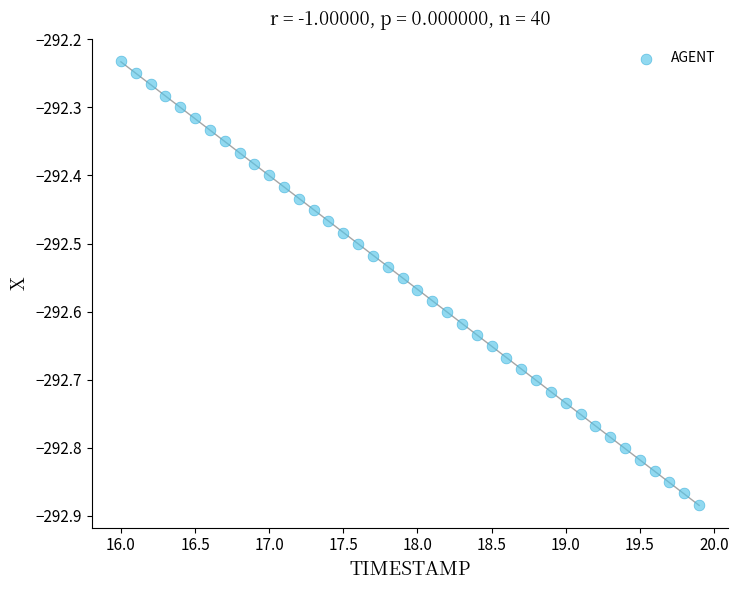

What is the range of X values (max minus min)?

3.9